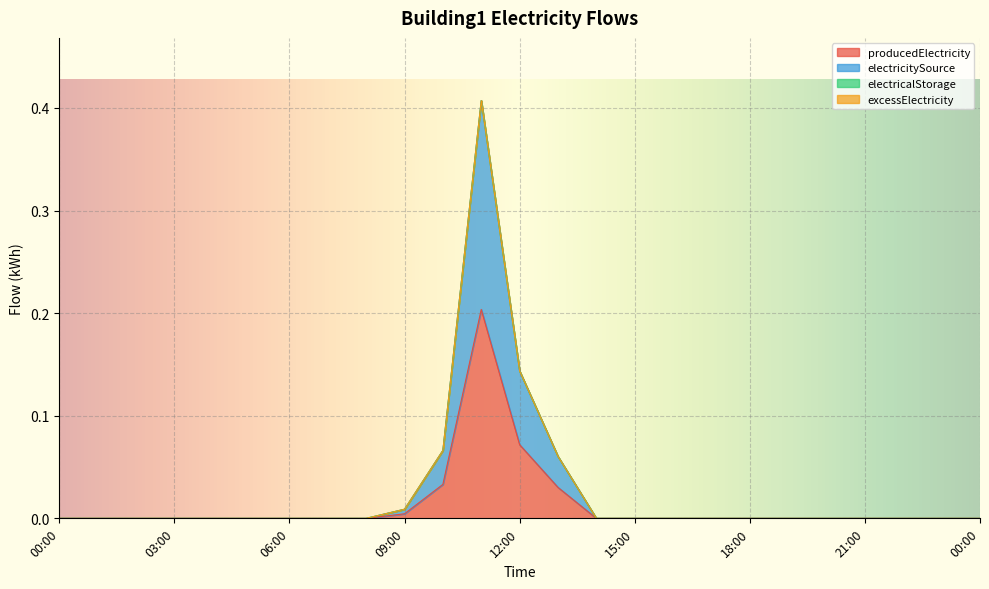

What is the total value across all series at 2018-01-01 13:00?

0.1